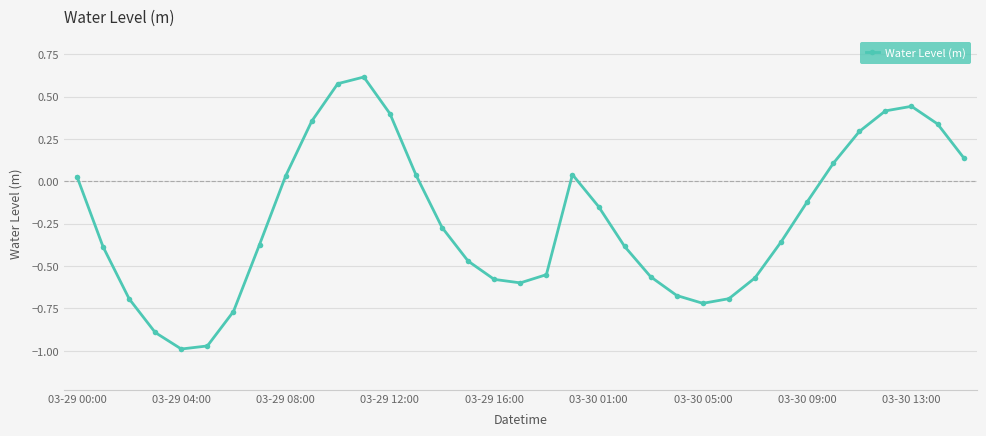

How many interior local peaks (higher than both neighbors) does the data have?

3